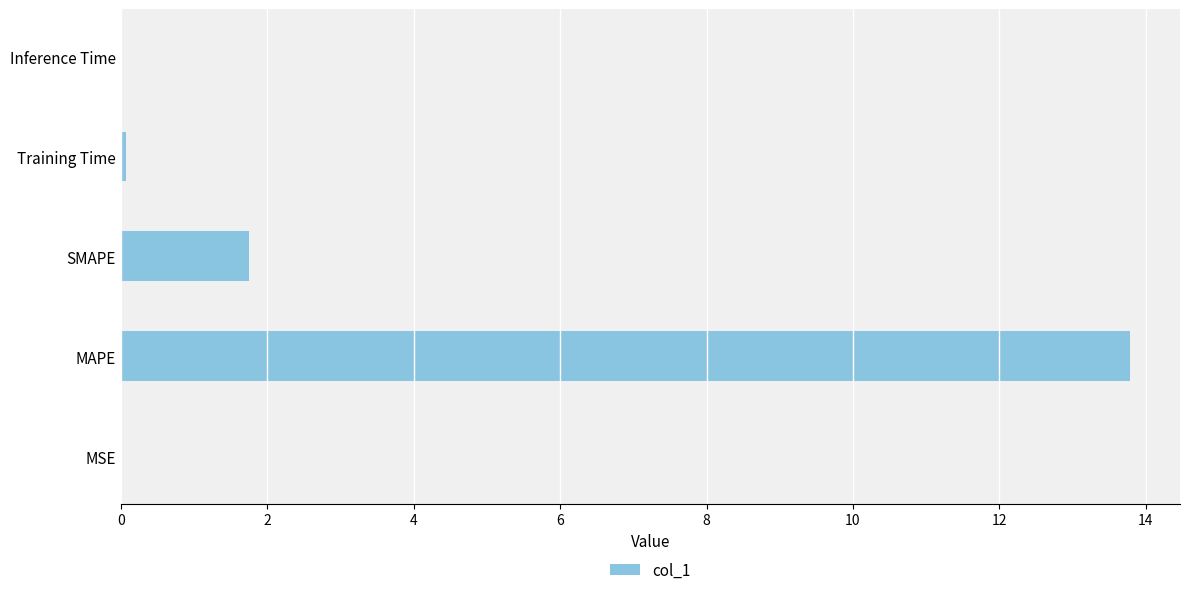

Which has a higher value, SMAPE or MSE?

SMAPE